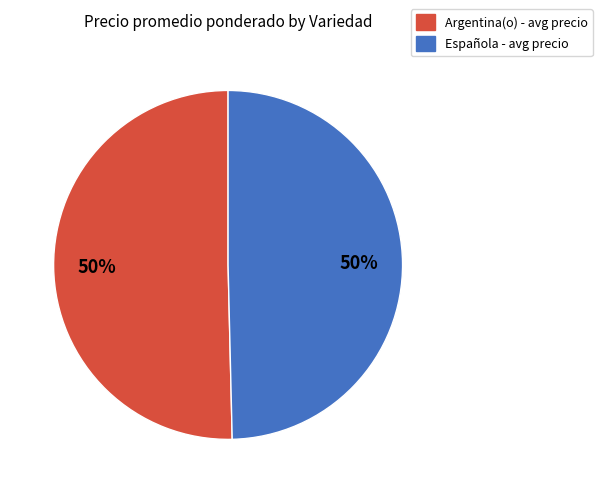

To the nearest percent, what is the average slice percentage?

50%